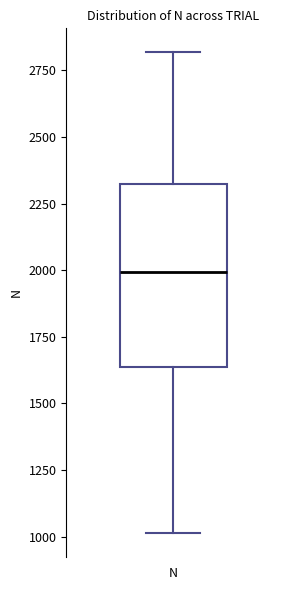

Read this box plot against the y-axis: the position of the median line, the range covered by the box, and the ends of both whiskers. The values are not printed on the chart, so give them approximately, as read against the axis.

median 2000, box 1650 to 2300, whiskers 1000 to 2800